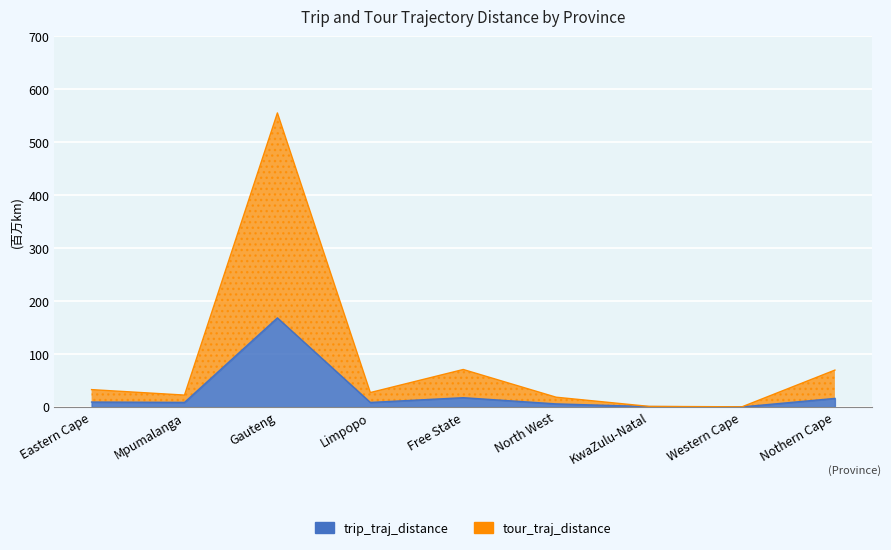

Reading left to right, what are all the values shown in this chart?

tour_traj_distance: Eastern Cape=32.8	Mpumalanga=22.5	Gauteng=555.4	Limpopo=27.3	Free State=70.8	North West=18.4	KwaZulu-Natal=1.1	Western Cape=0.3	Nothern Cape=69.7
trip_traj_distance: Eastern Cape=9.3	Mpumalanga=8.7	Gauteng=168.3	Limpopo=8.6	Free State=17.6	North West=5.8	KwaZulu-Natal=0.8	Western Cape=0.1	Nothern Cape=16.2